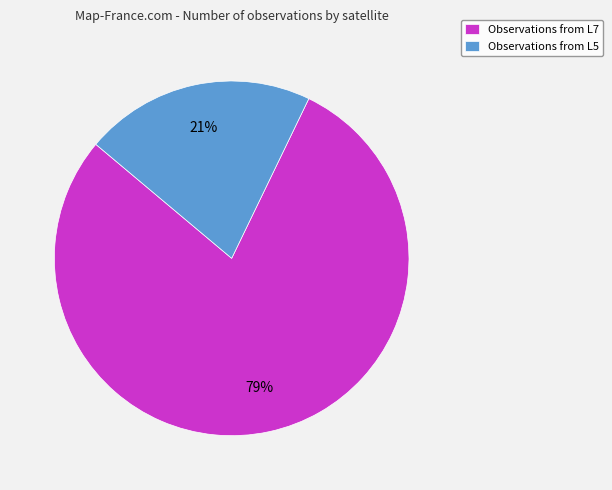

Count the number of slices in the pie.

2